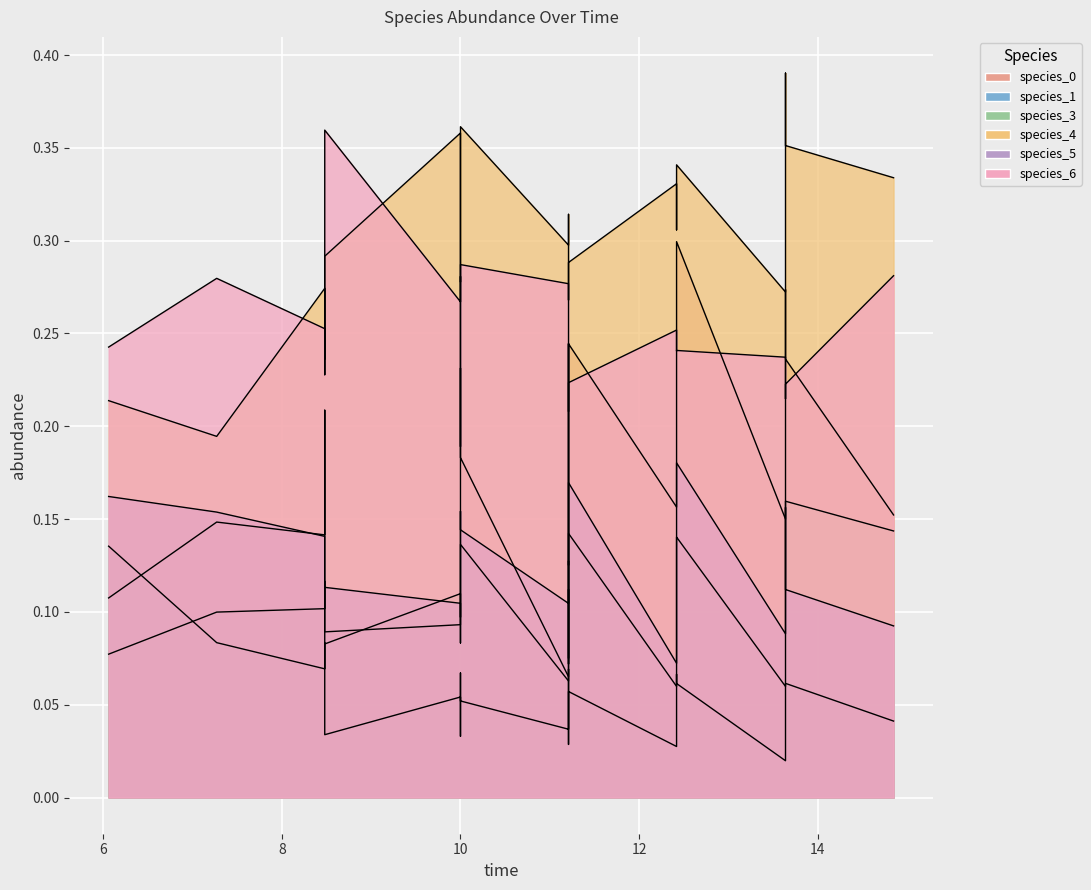

What is the value of the species_4 point at the 4th from the left?

0.4